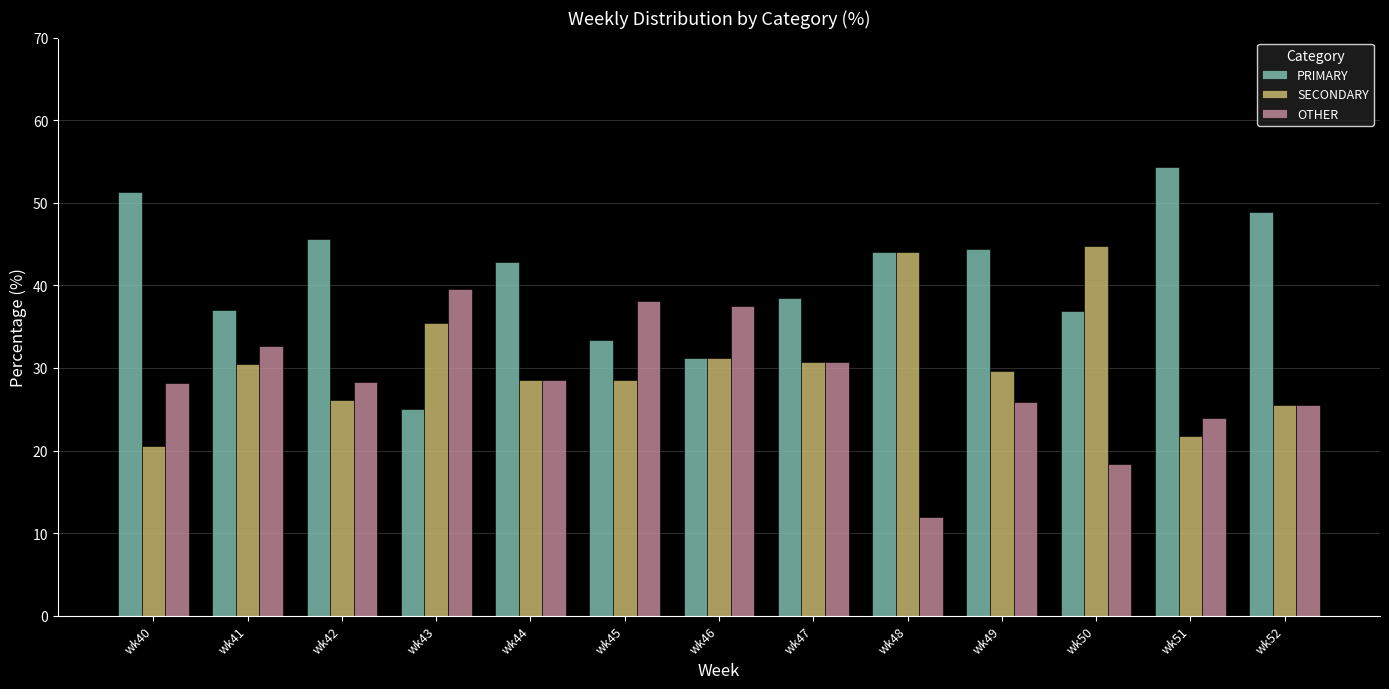

What is the maximum value shown in the chart?

54.3